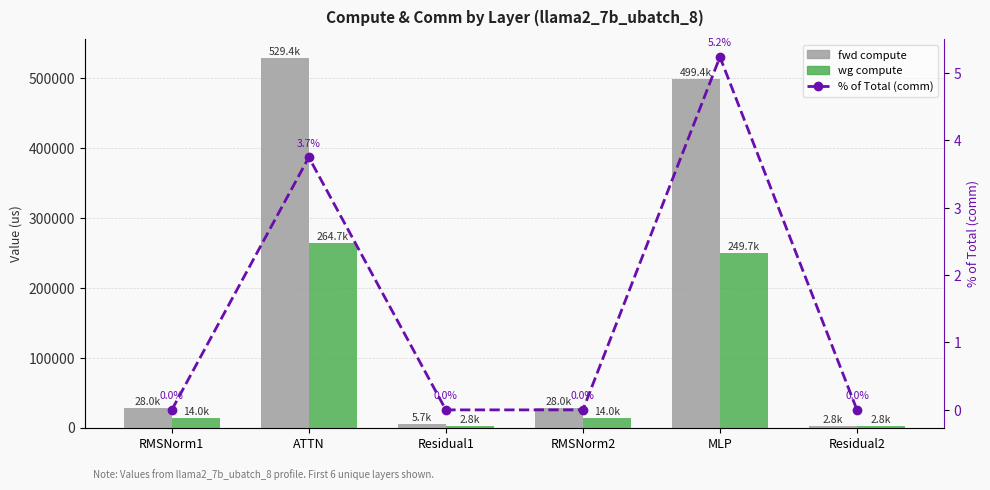

The % of Total (comm) series shows 5.2 at MLP. True or false?

True